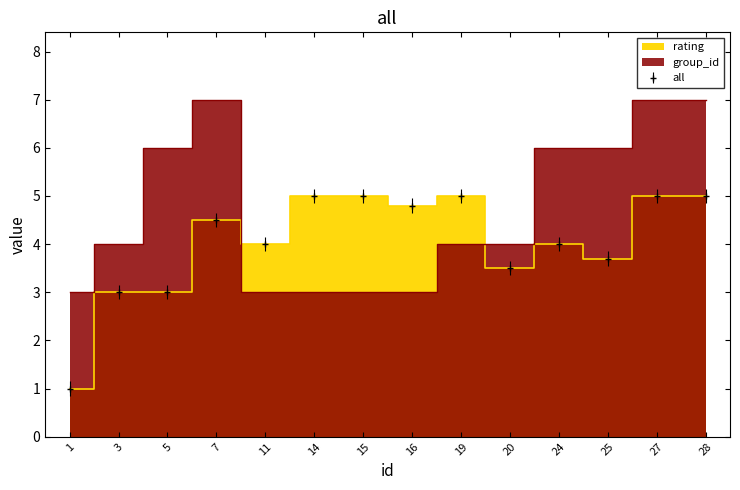

Read the rating value at 27.

5.0